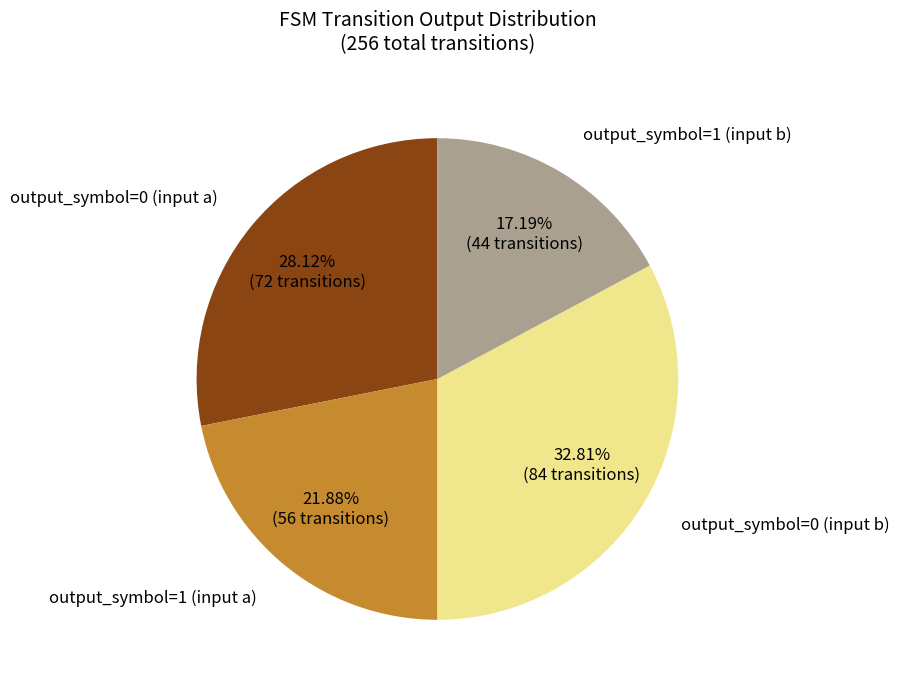

Is there any slice that represents more than half of the pie?

No